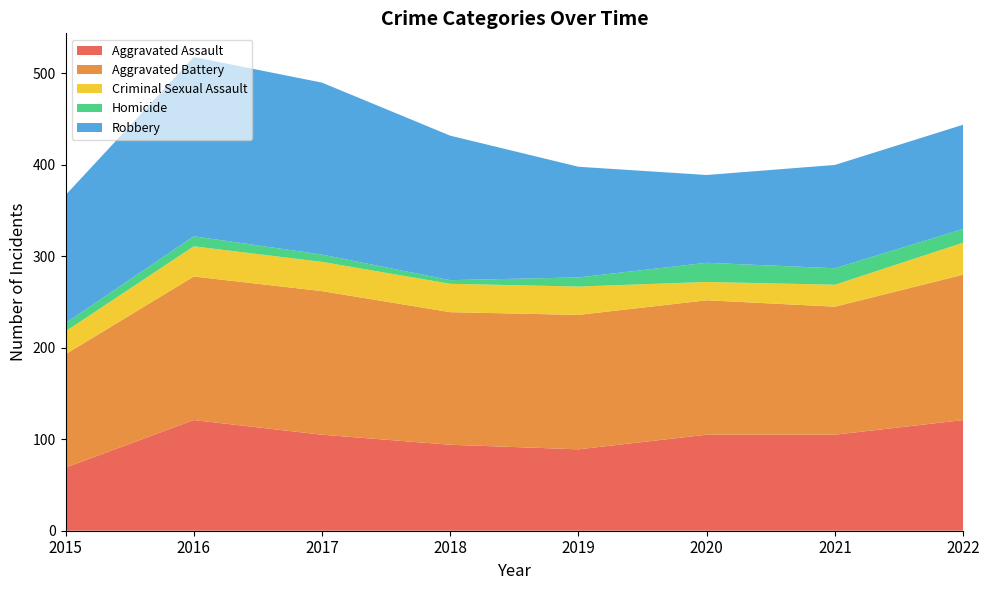

Reading right to left, what are all the values shown in this chart?

Aggravated Assault: 121	105	105	89	94	105	121	69
Aggravated Battery: 159	140	147	147	145	157	157	124
Criminal Sexual Assault: 35	24	20	31	31	32	33	25
Homicide: 15	18	21	10	4	8	11	9
Robbery: 114	113	96	121	158	188	196	140